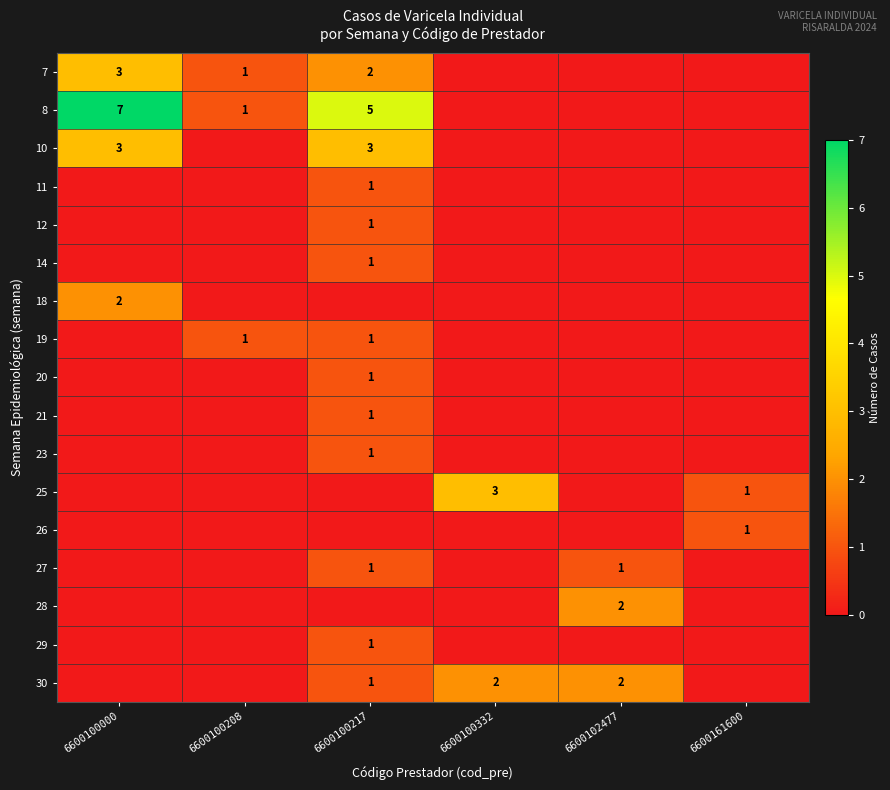

True or false: 27 has a value of 1 at 6600100217.

True